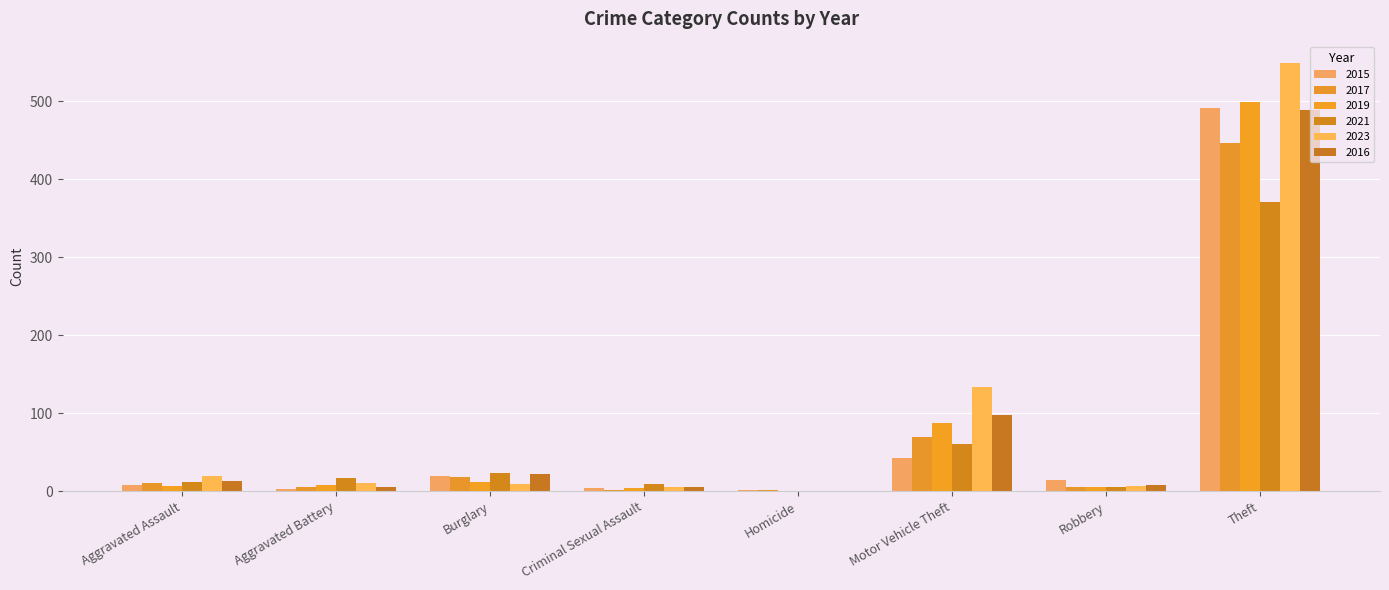

Are the bars grouped side by side (vs. stacked)?

Yes